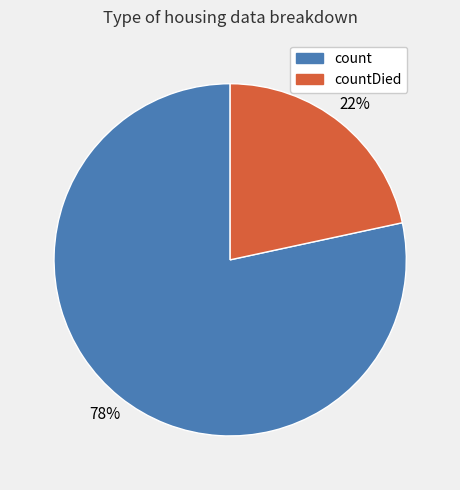

To the nearest percent, what is the average slice percentage?

50%